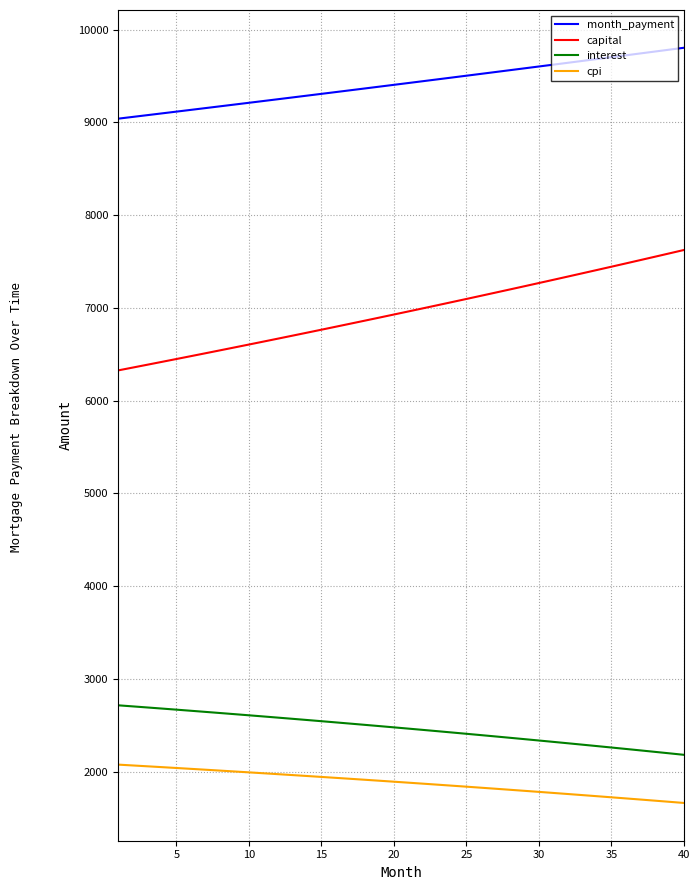

Which series has the largest total across all categories?

month_payment